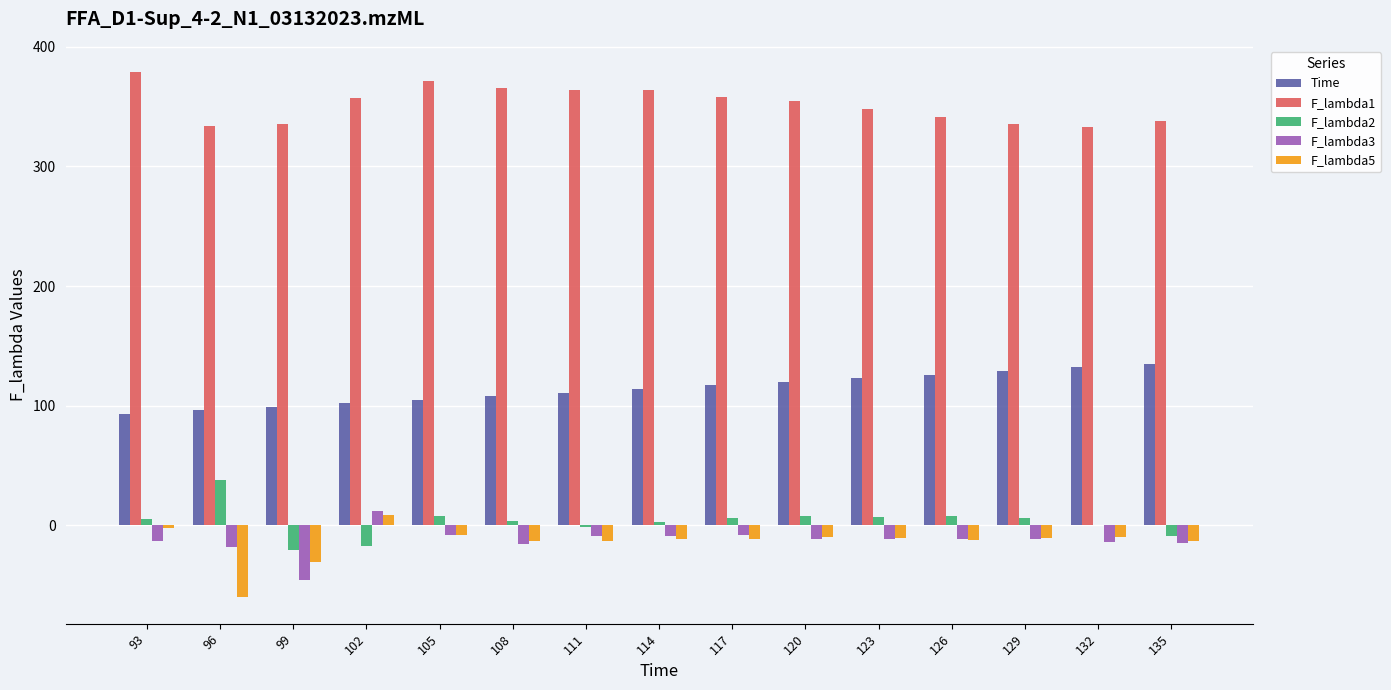

What is the average value of the Time series?

114.0